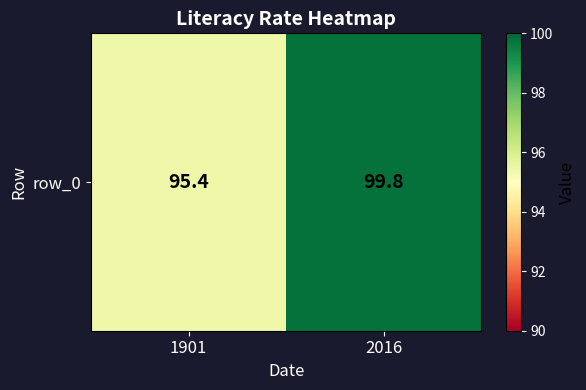

What is the difference between the maximum and minimum values?

4.4